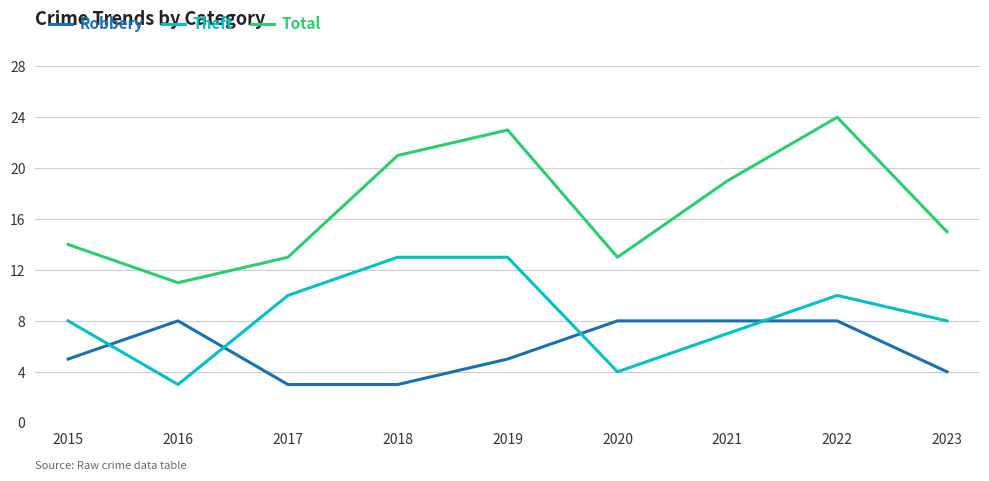

What is the difference between the highest and lowest values at 2018?

18